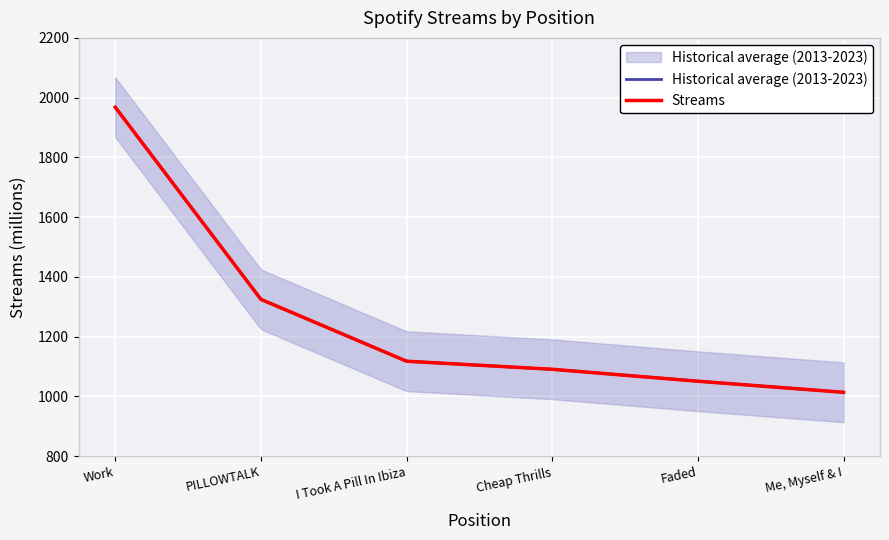

How many lines are shown in the chart?

1